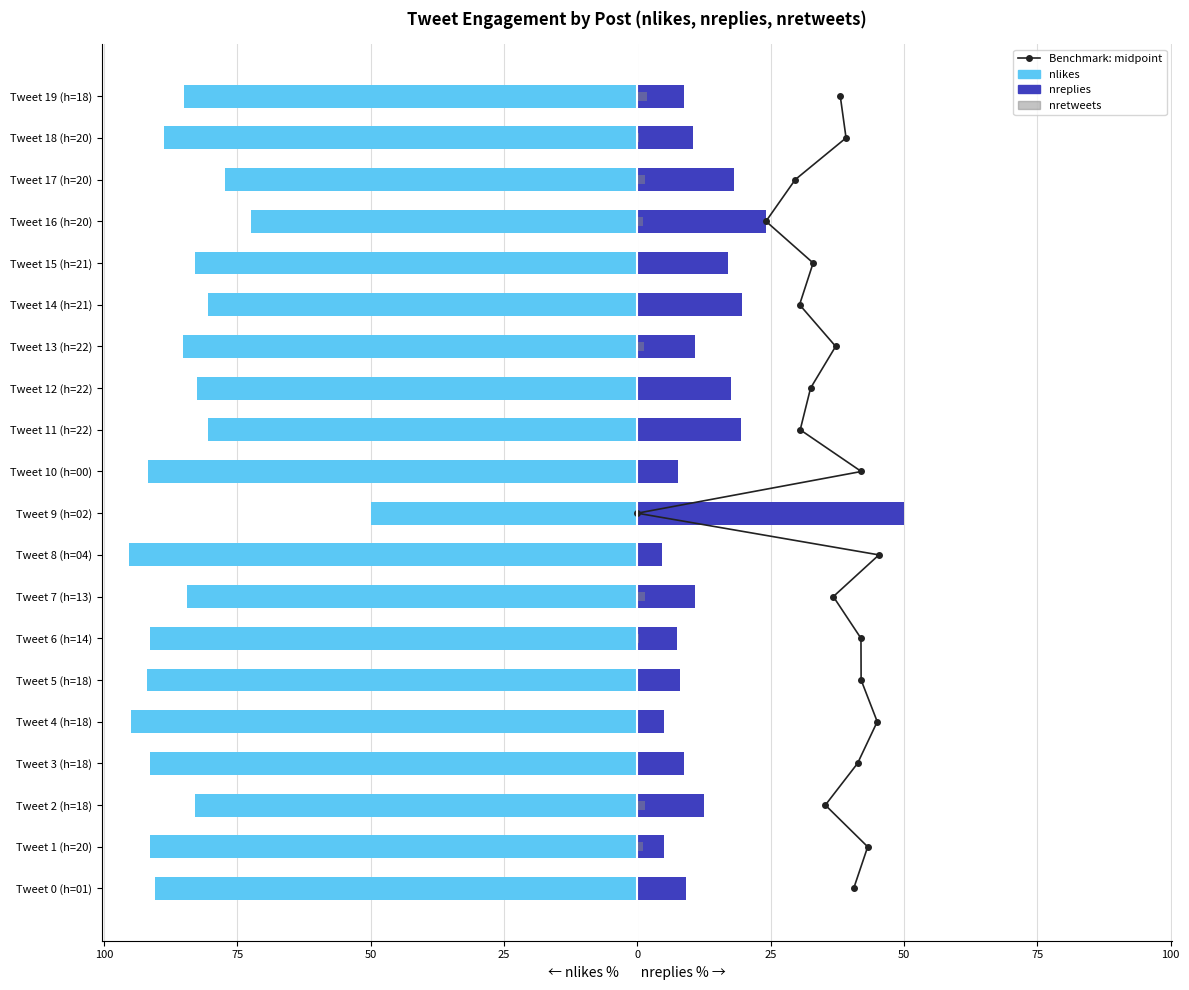

Which series has the largest range (max minus min)?

nlikes